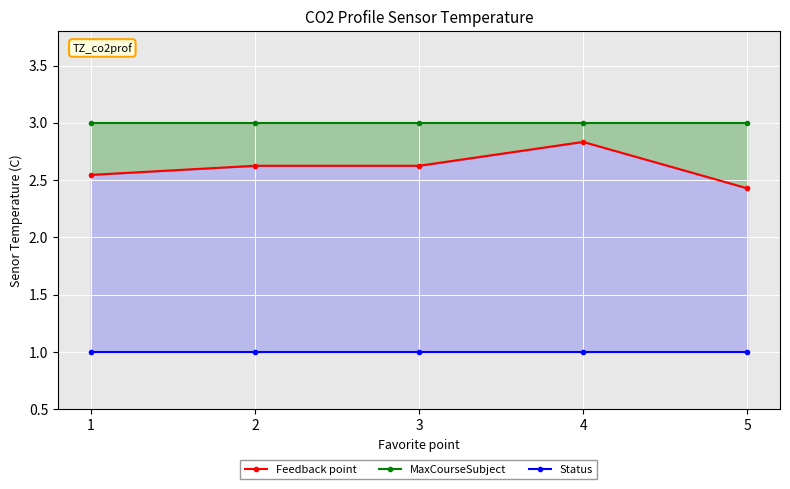

Reading right to left, extract all data points from this chart.

Feedback point: 2.4	2.8	2.6	2.6	2.5
MaxCourseSubject: 3.0	3.0	3.0	3.0	3.0
Status: 1.0	1.0	1.0	1.0	1.0